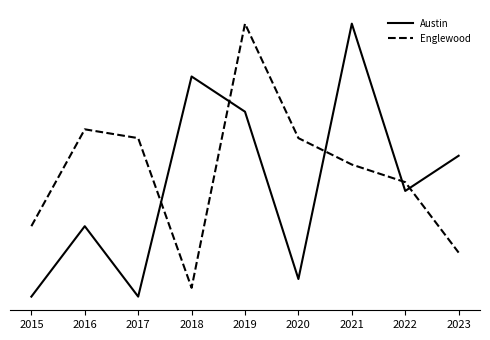

What are all the series names shown in the legend?

Austin, Englewood